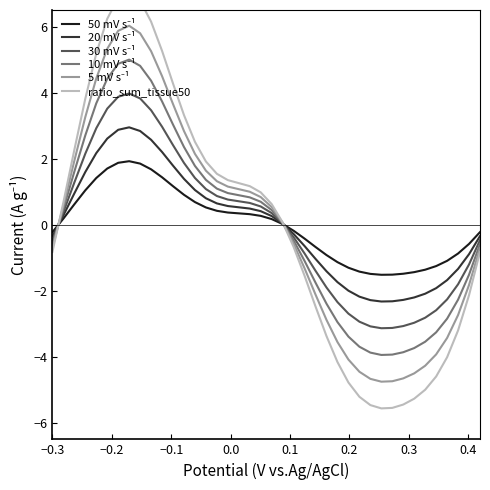

Reading left to right, extract all data points from this chart.

50 mV s⁻¹: -0.2	0.2	0.6	1.0	1.4	1.7	1.9	1.9	1.8	1.7	1.4	1.2	0.9	0.7	0.5	0.4	0.4	0.3	0.3	0.3	0.2	0.0	-0.2	-0.4	-0.7	-0.9	-1.1	-1.3	-1.4	-1.5	-1.5	-1.5	-1.5	-1.4	-1.4	-1.3	-1.1	-0.9	-0.6	-0.2
20 mV s⁻¹: -0.3	0.3	0.9	1.6	2.2	2.6	2.9	2.9	2.8	2.6	2.2	1.8	1.4	1.0	0.8	0.6	0.6	0.5	0.5	0.4	0.3	0.0	-0.3	-0.6	-1.0	-1.4	-1.7	-2.0	-2.2	-2.3	-2.3	-2.3	-2.3	-2.2	-2.1	-1.9	-1.7	-1.3	-0.9	-0.3
30 mV s⁻¹: -0.5	0.4	1.3	2.1	2.9	3.5	3.9	4.0	3.8	3.5	3.0	2.4	1.9	1.4	1.1	0.9	0.8	0.7	0.7	0.6	0.4	0.0	-0.4	-0.9	-1.4	-1.9	-2.3	-2.7	-2.9	-3.1	-3.1	-3.1	-3.1	-3.0	-2.8	-2.6	-2.3	-1.8	-1.2	-0.5
10 mV s⁻¹: -0.6	0.5	1.6	2.7	3.7	4.4	4.9	5.0	4.8	4.4	3.7	3.0	2.4	1.8	1.4	1.1	1.0	0.9	0.8	0.7	0.4	0.0	-0.5	-1.1	-1.8	-2.4	-2.9	-3.4	-3.7	-3.9	-3.9	-3.9	-3.9	-3.7	-3.5	-3.3	-2.8	-2.3	-1.5	-0.6
5 mV s⁻¹: -0.7	0.6	1.9	3.3	4.4	5.3	5.9	6.0	5.8	5.3	4.5	3.7	2.8	2.1	1.6	1.3	1.2	1.1	1.0	0.8	0.5	0.1	-0.6	-1.3	-2.1	-2.9	-3.6	-4.1	-4.5	-4.7	-4.8	-4.7	-4.7	-4.5	-4.3	-3.9	-3.4	-2.7	-1.8	-0.7
ratio_sum_tissue50: -0.8	0.7	2.3	3.8	5.2	6.2	6.9	7.0	6.8	6.1	5.3	4.3	3.3	2.5	1.9	1.5	1.3	1.3	1.2	1.0	0.6	0.1	-0.7	-1.5	-2.5	-3.4	-4.2	-4.8	-5.2	-5.5	-5.6	-5.5	-5.4	-5.3	-5.0	-4.6	-4.0	-3.2	-2.1	-0.8